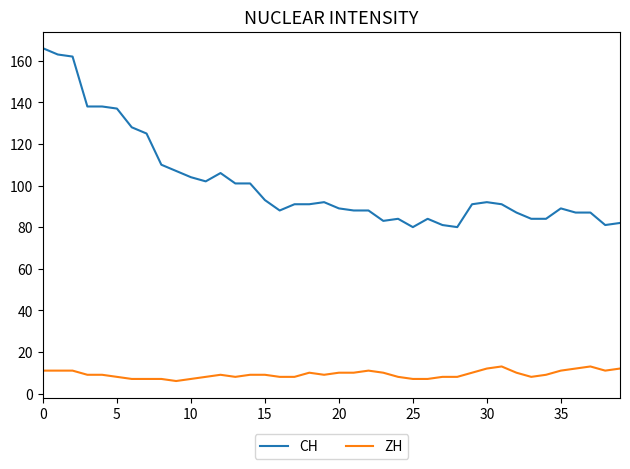

Rank the series by their maximum value, from lowest to highest.

ZH, CH